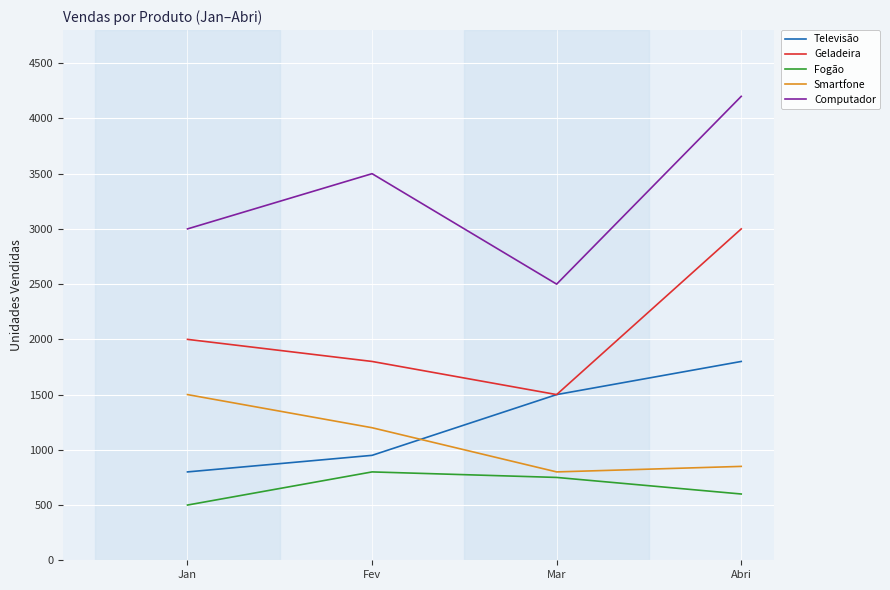

Reading left to right, transcribe all the data shown in this chart.

Televisão: 800	950	1500	1800
Geladeira: 2000	1800	1500	3000
Fogão: 500	800	750	600
Smartfone: 1500	1200	800	850
Computador: 3000	3500	2500	4200